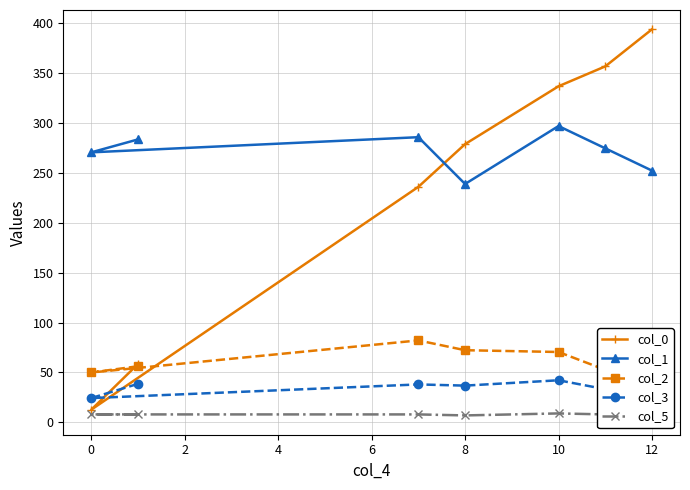

True or false: col_1 has a value of 270.5 at 0.

True